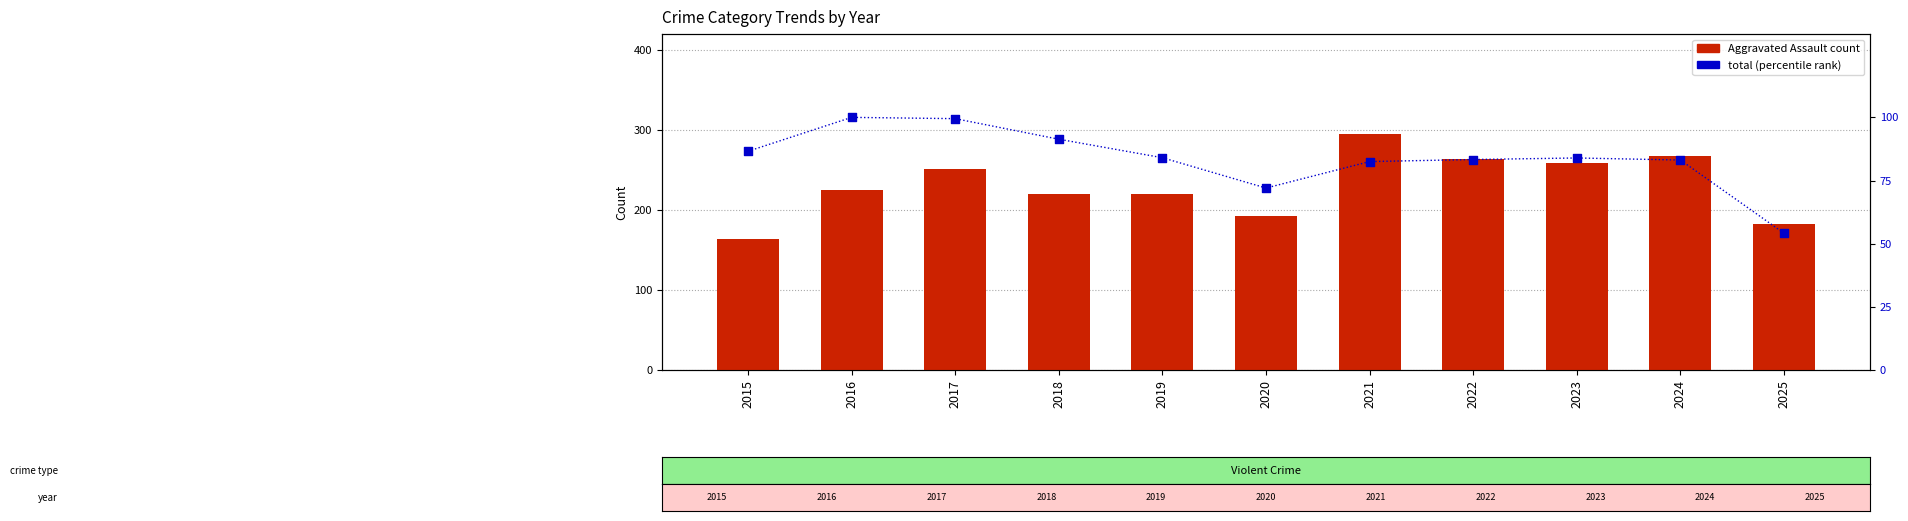

At how many categories does at least one series exceed 260?

3